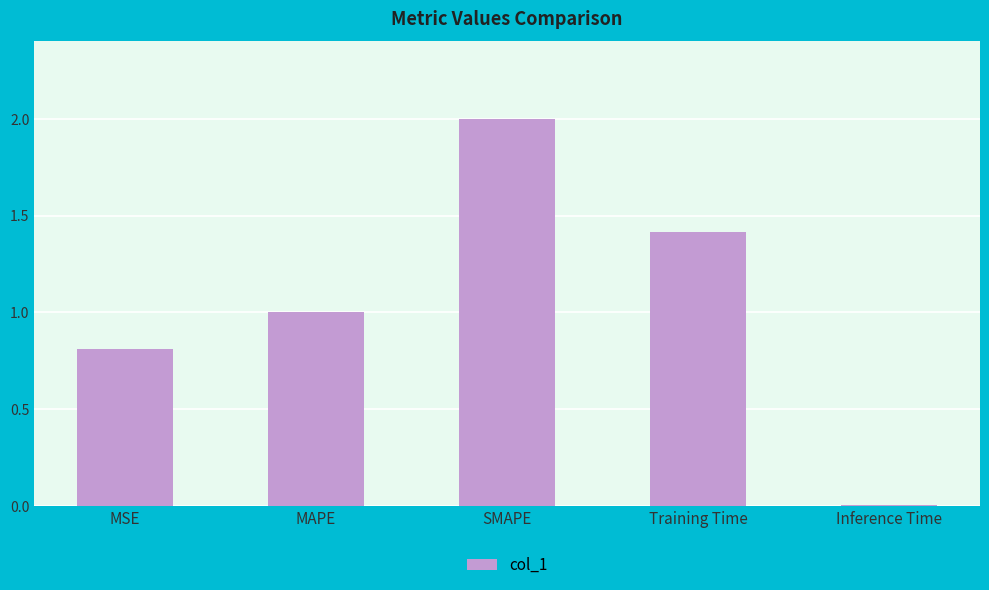

How many series are shown in this chart?

1